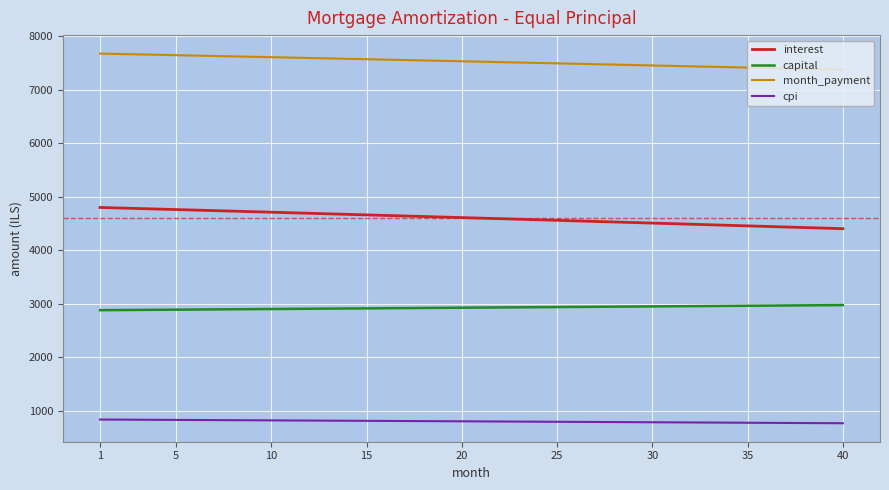

Rank the series by their average value, from lowest to highest.

cpi, capital, interest, month_payment